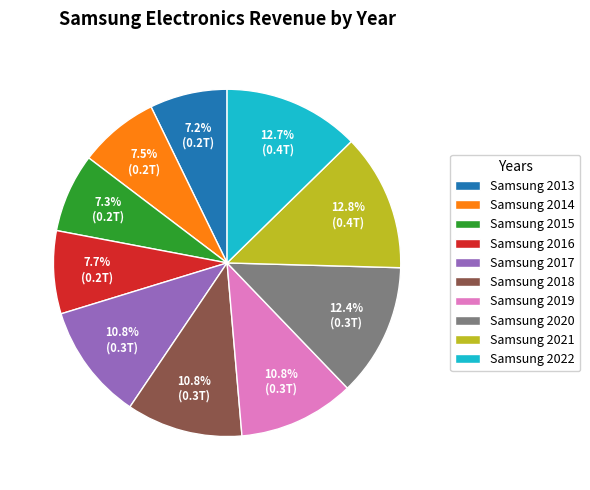

Is there a majority slice in this chart?

No